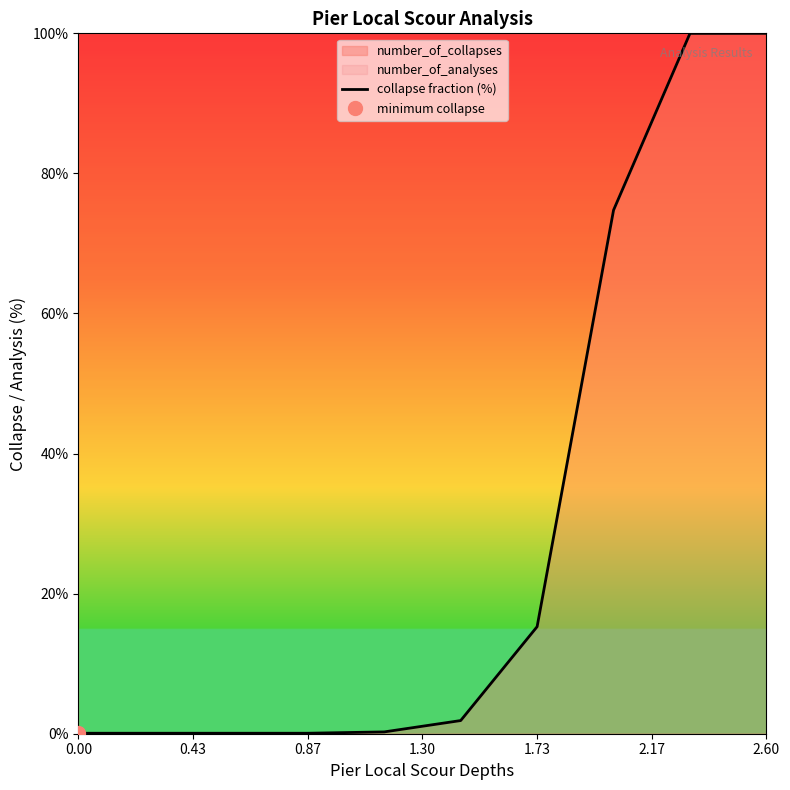

What is the maximum value for collapse fraction (%)?

100.0